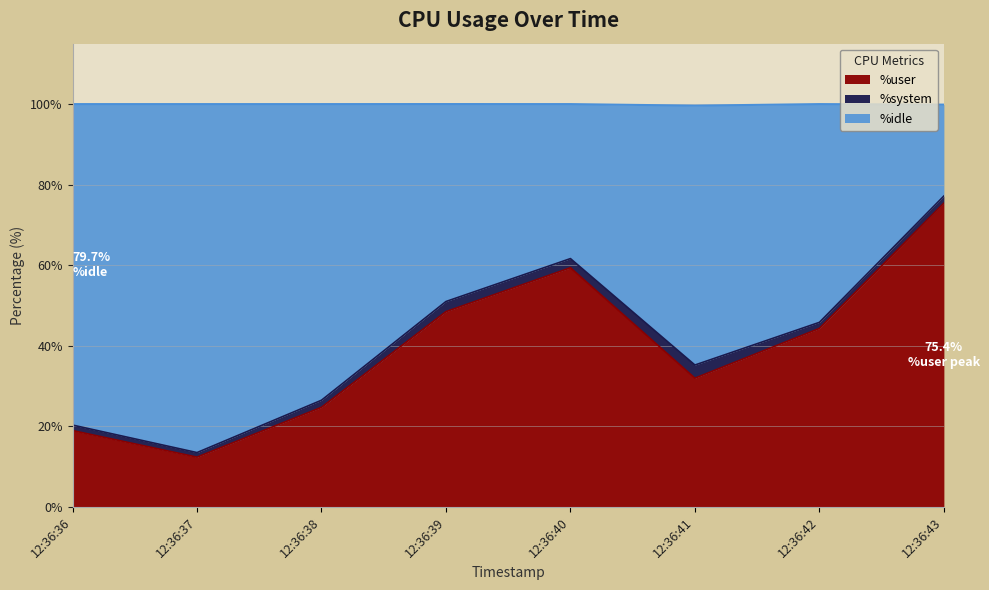

What is the total value across all series at 12:36:39?

100.0